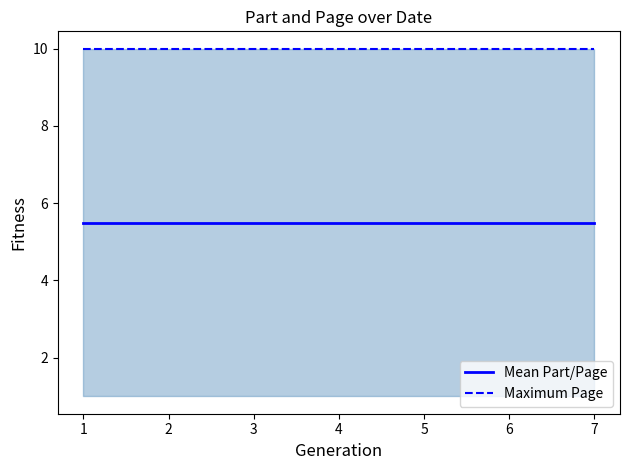

True or false: Maximum Page and Mean Part/Page cross at least once.

False